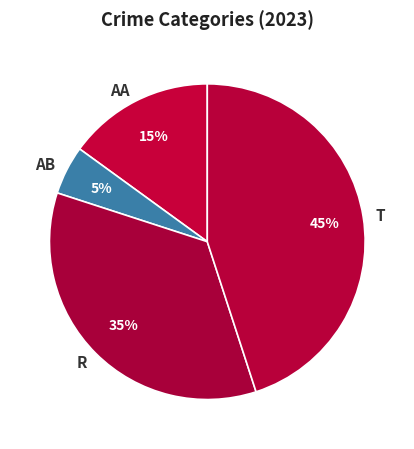

Count the number of slices in the pie.

4